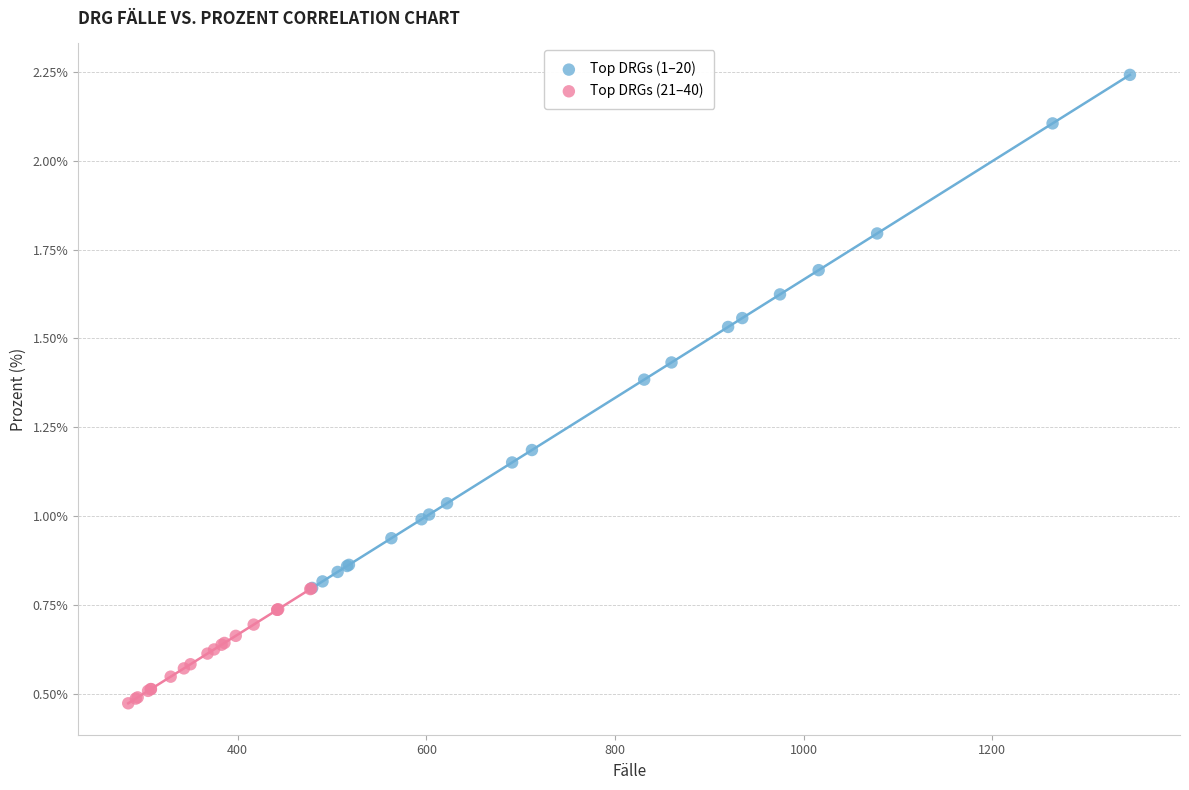

Which series contains the lowest Y value?

Top DRGs (21–40)